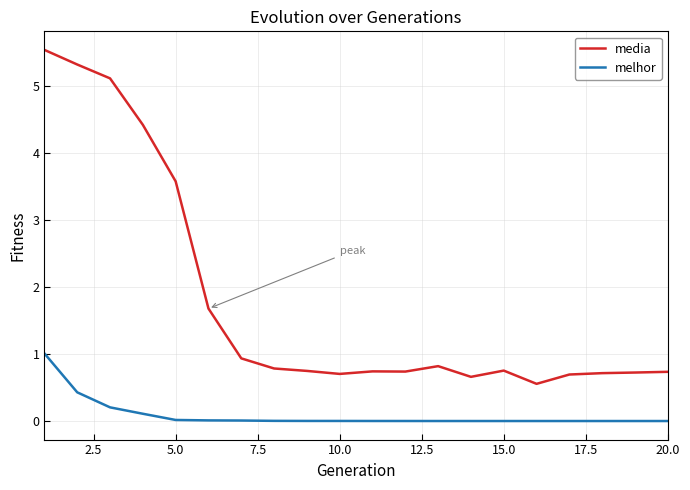

Which series has the largest total across all categories?

media